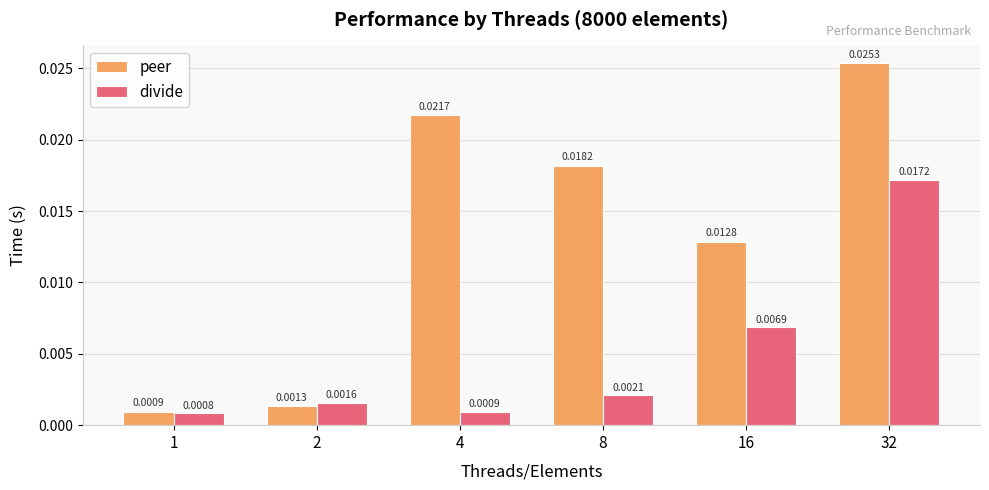

At which label does peer reach its peak?

32